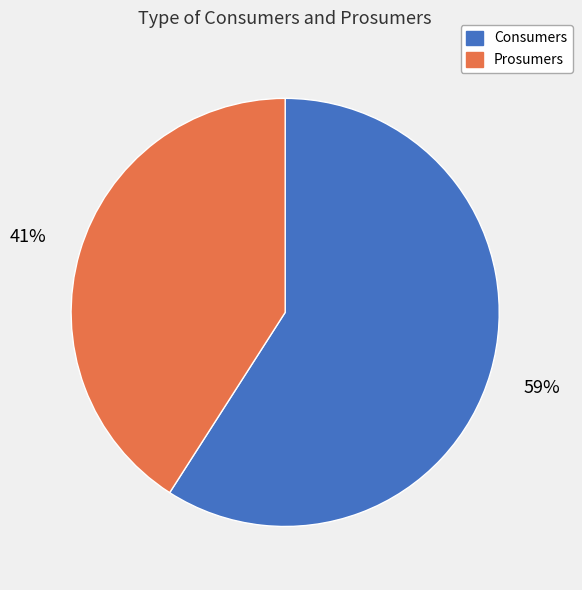

Between Consumers and Prosumers, which is larger?

Consumers